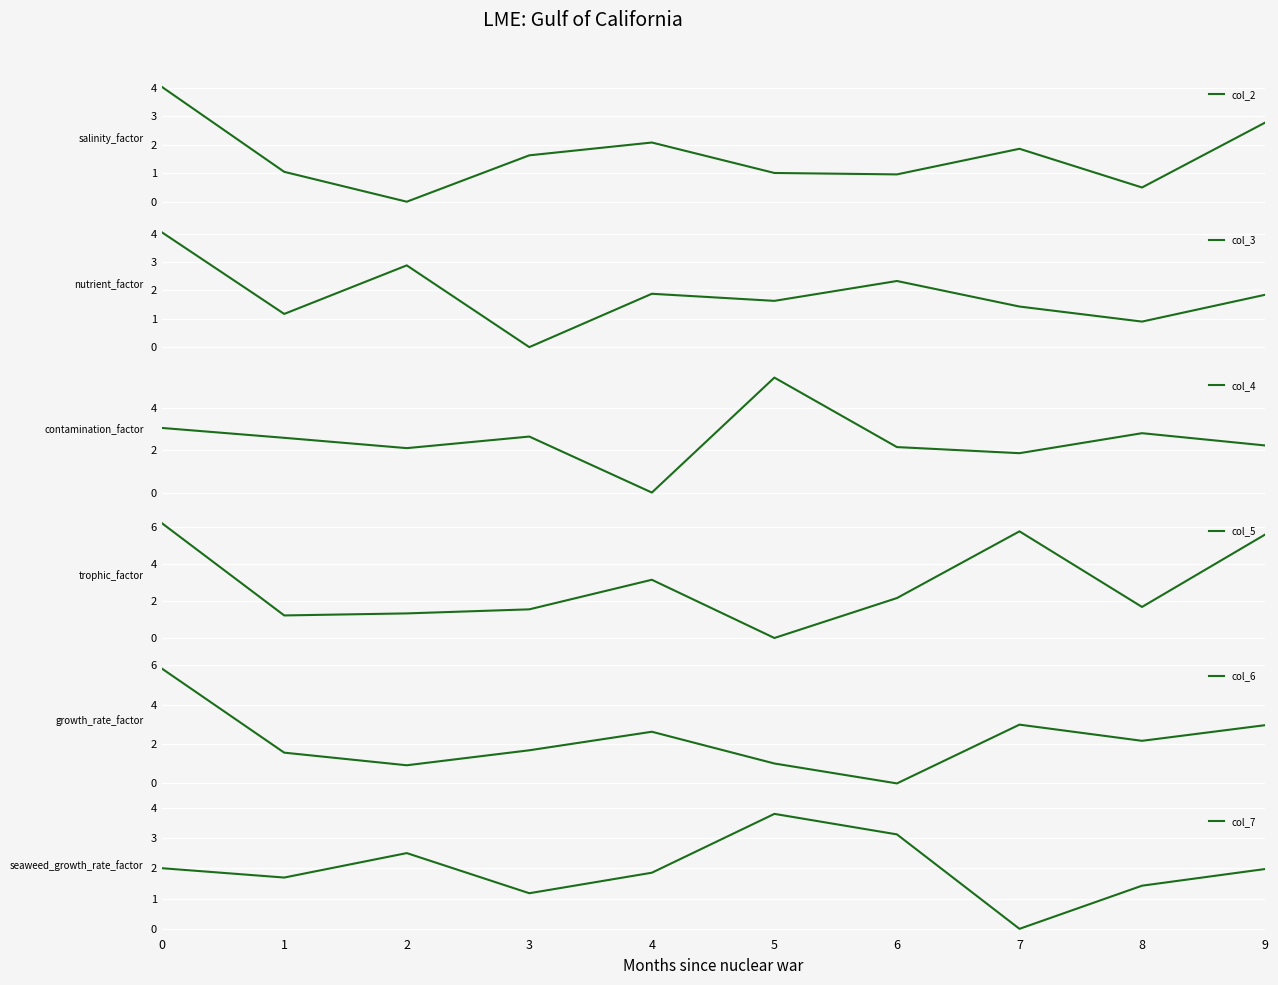

List the labels in order of col_5 value, largest first.

0, 7, 9, 4, 6, 8, 3, 2, 1, 5